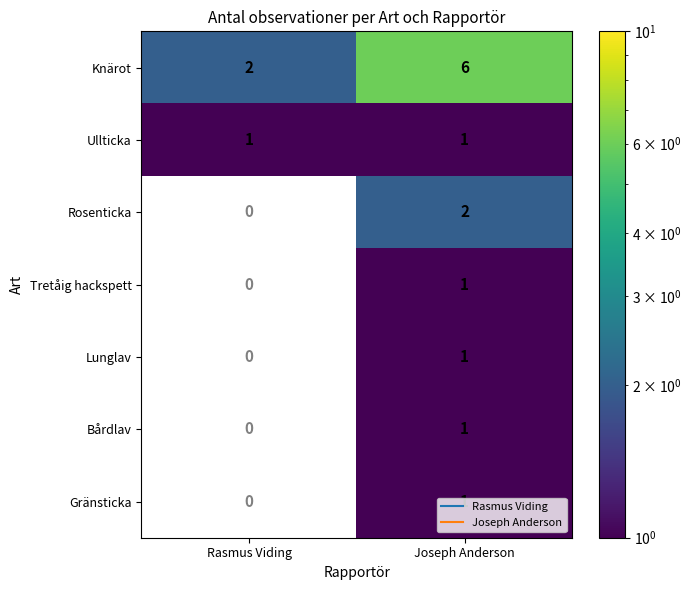

At which category is the sum across all series the highest?

Joseph Anderson